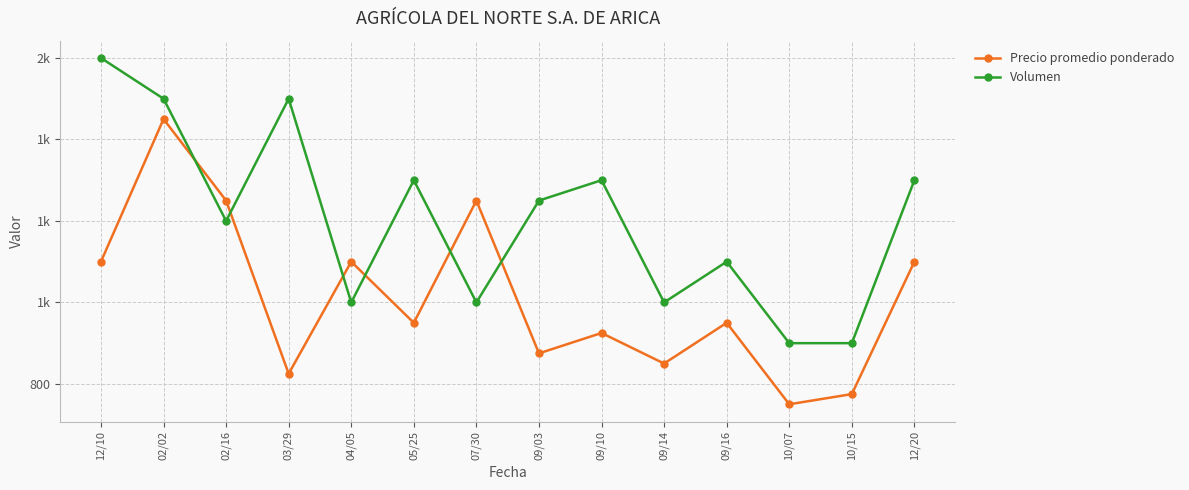

What is the average value of the Volumen series?

1204